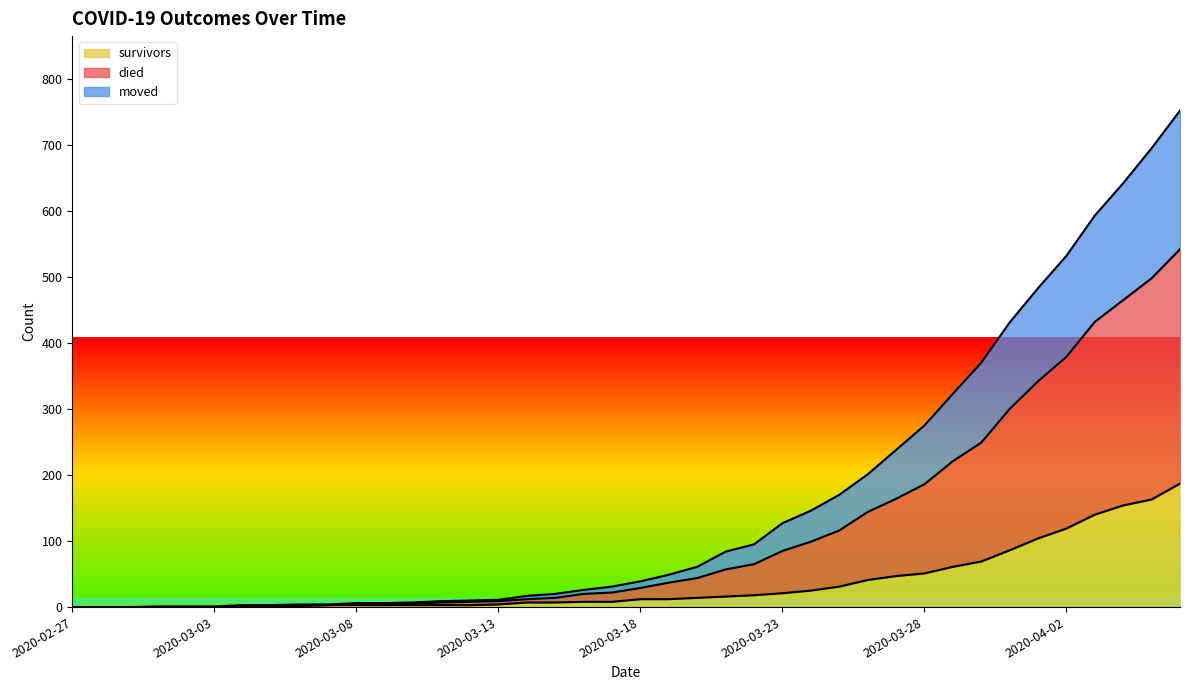

What is the highest value of the survivors series?

187